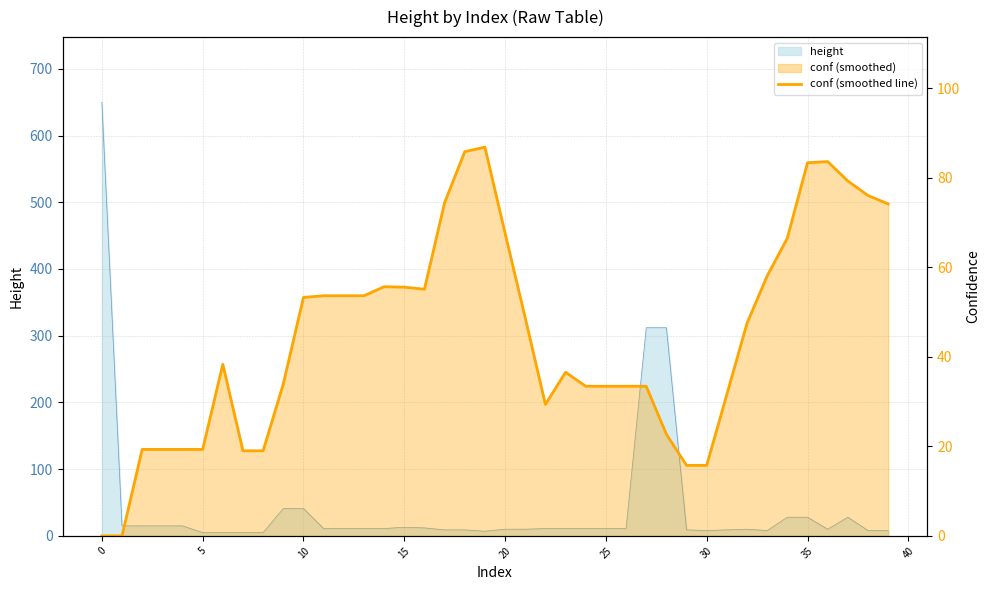

How many values are below 47?

20